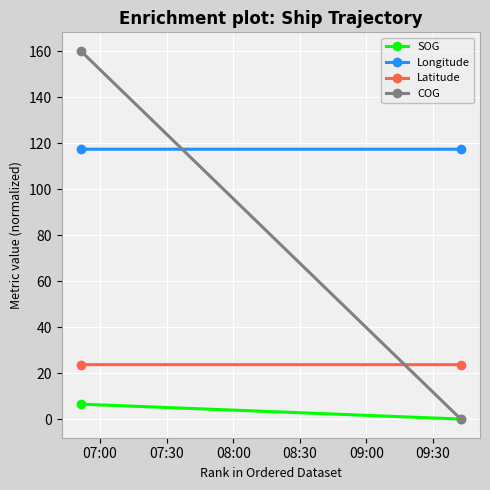

True or false: SOG has a value of 11.6 at 07:00.

False